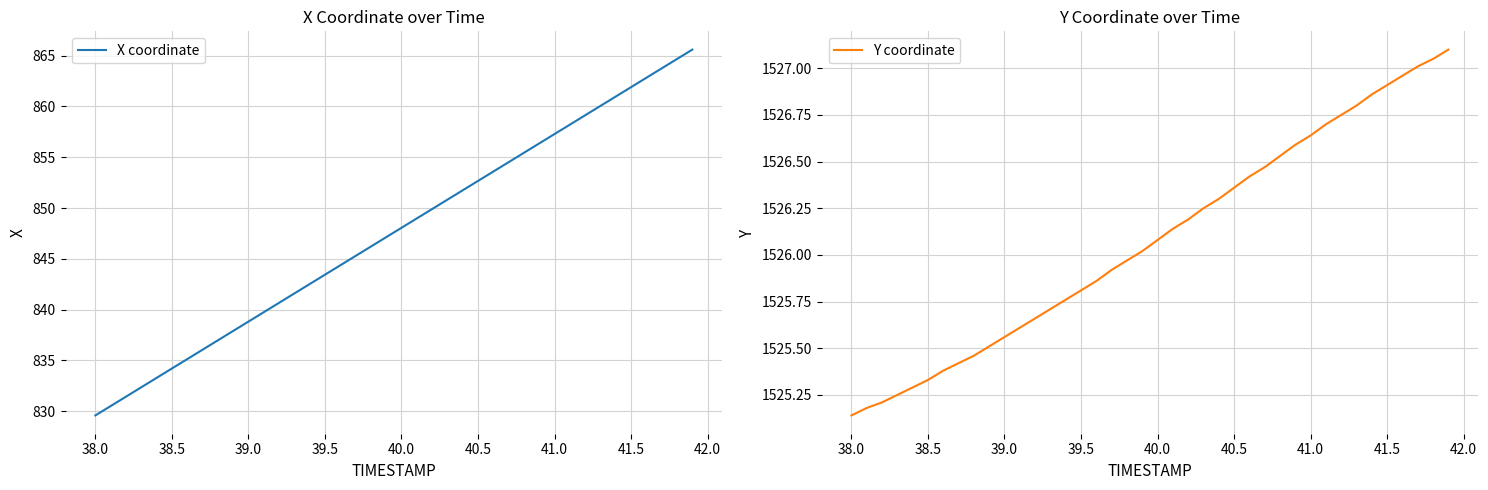

Which series has the largest total across all categories?

Y coordinate